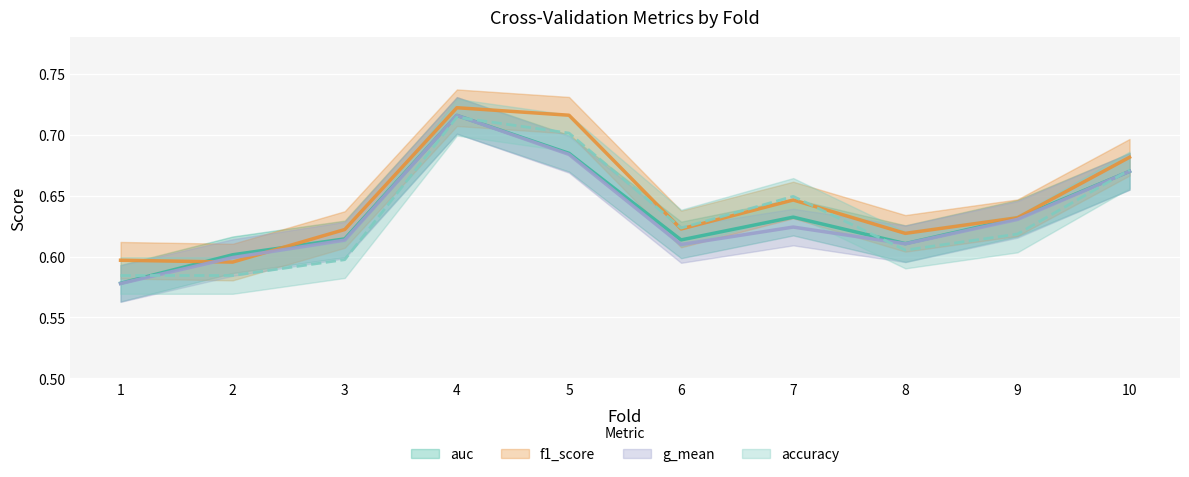

What is the difference between the maximum and minimum values in the auc series?

0.1